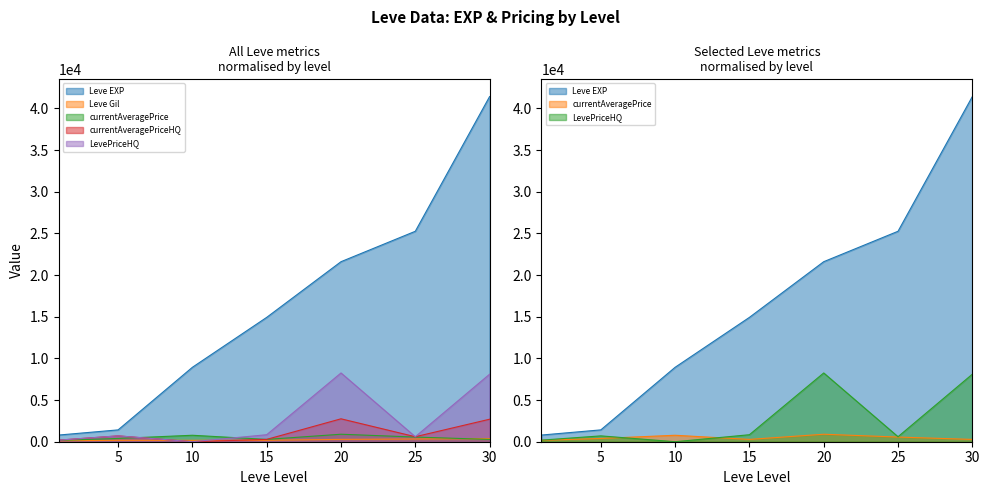

Read the Leve Gil value at 15.

172.0